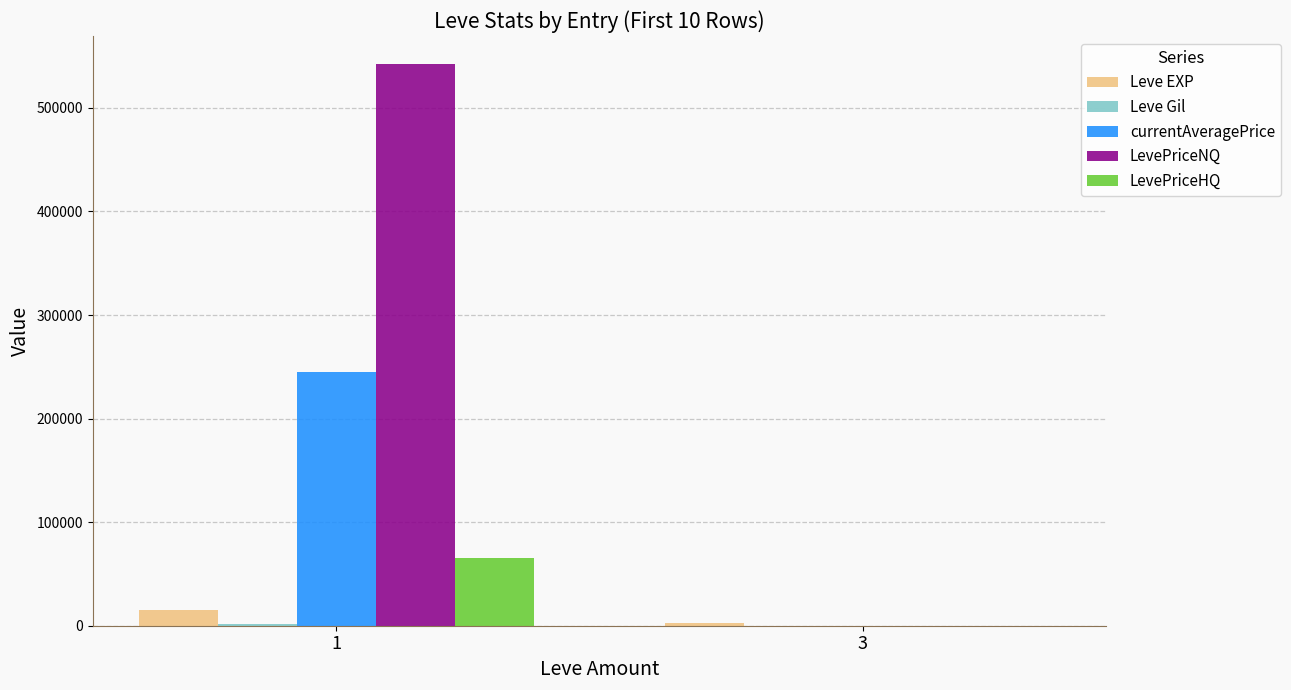

What is the greatest value displayed?

542285.6